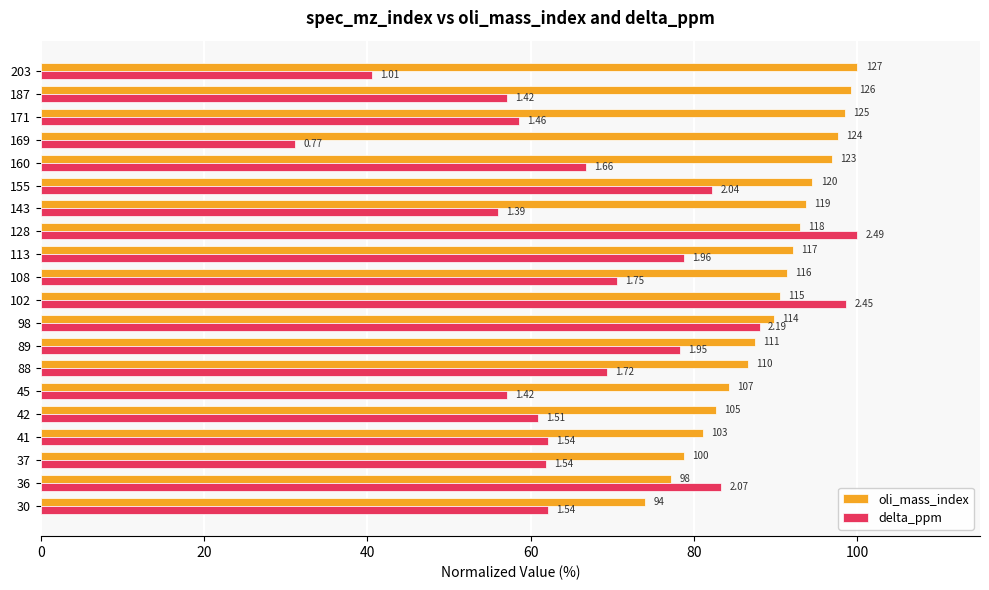

What position from the left is 0?

1